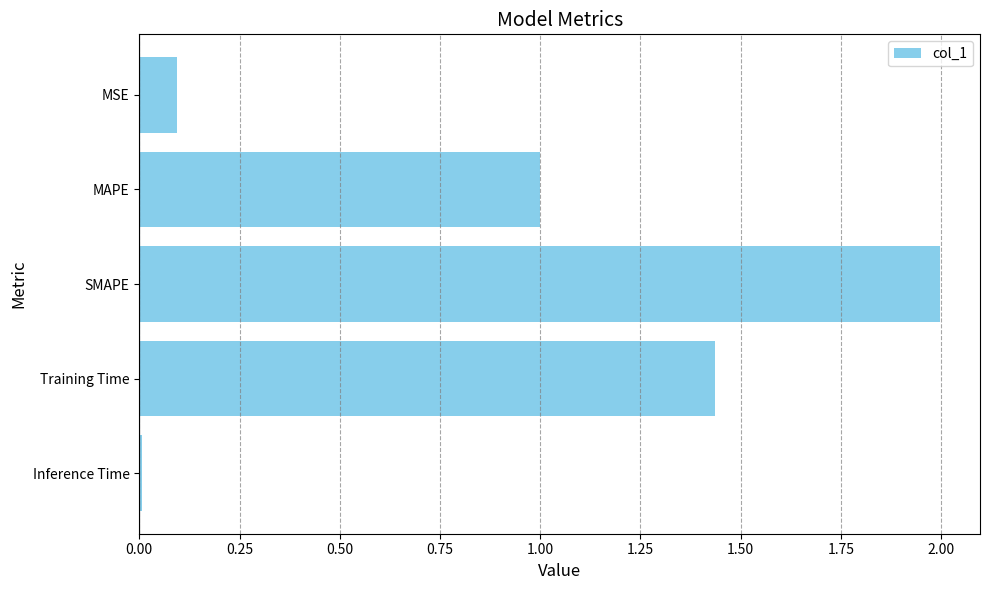

What is the average value?

0.9